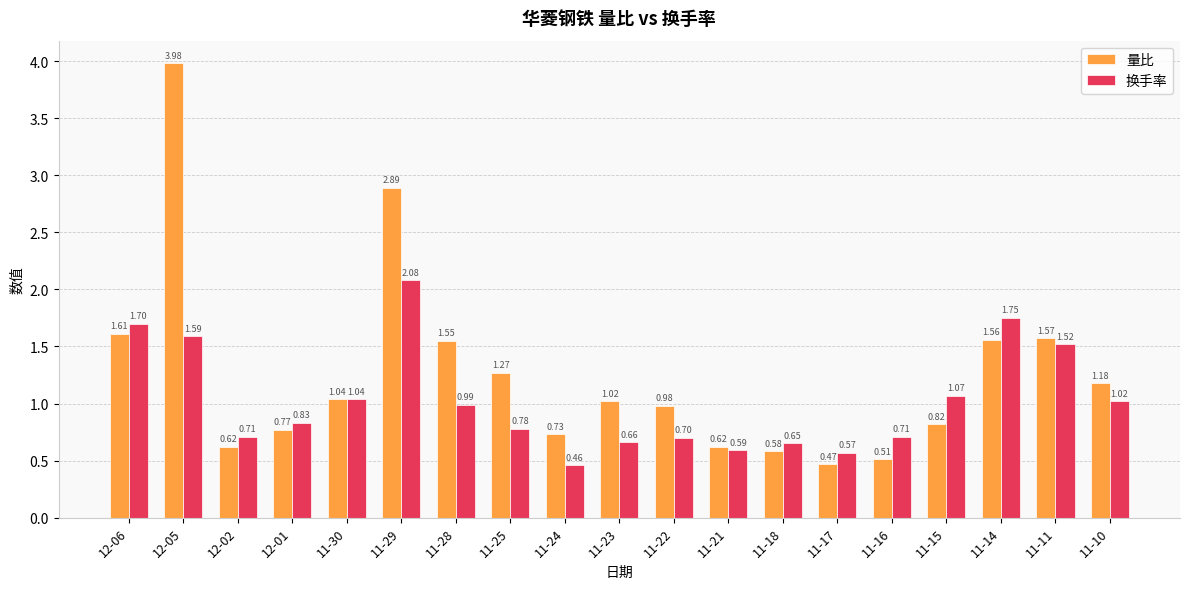

How many values in the 量比 series exceed 1?

10